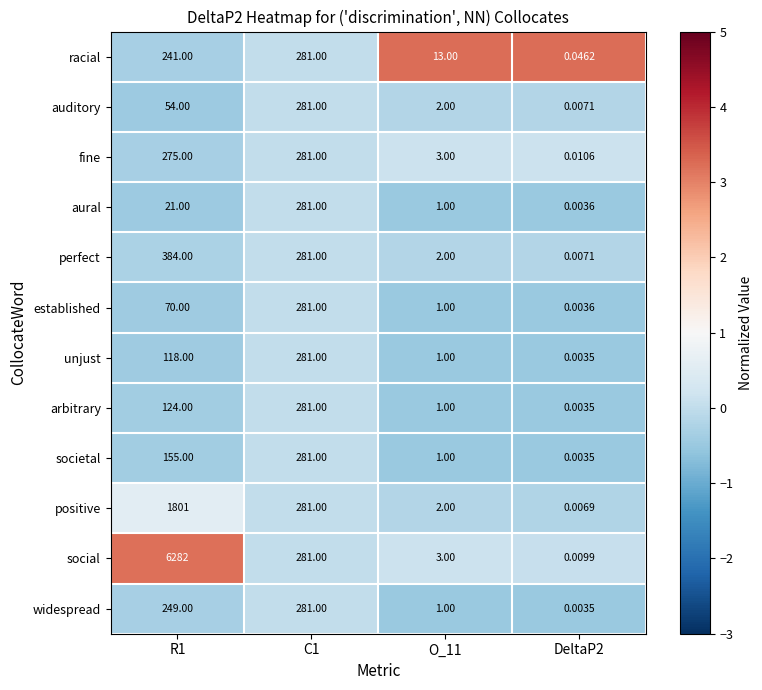

Which series has the largest range (max minus min)?

social